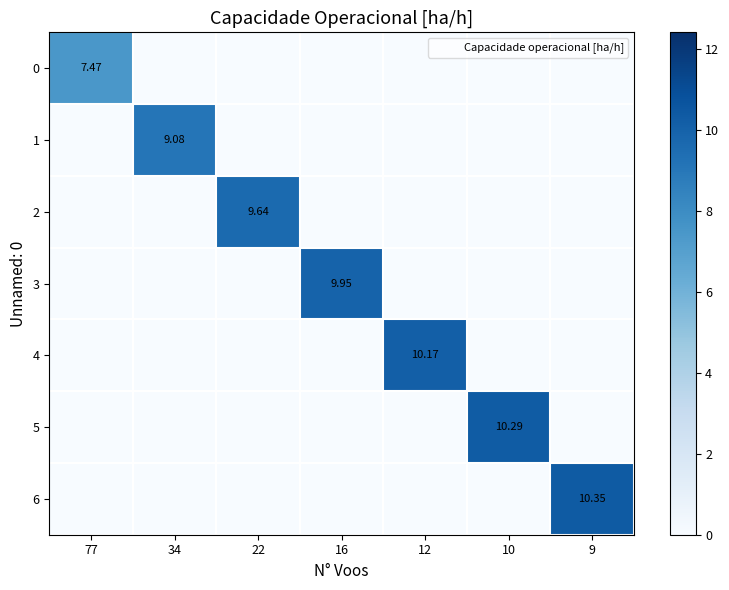

Which category has the lowest value in the 0 series?

34